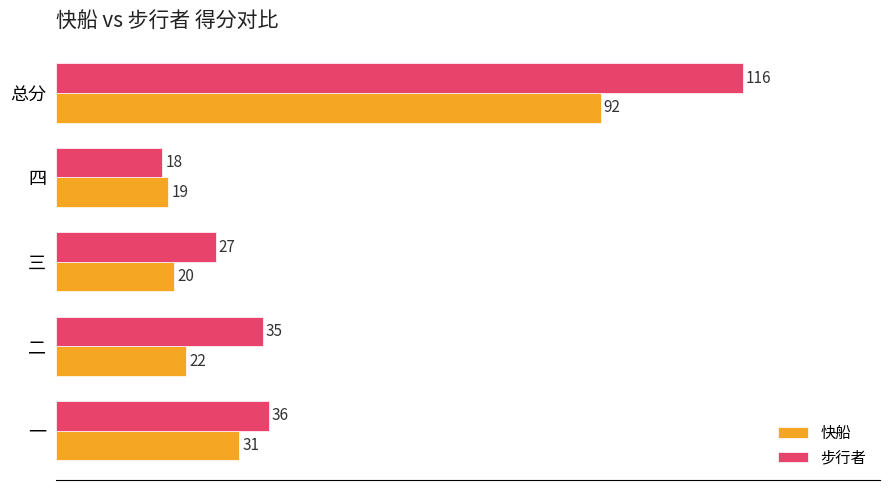

What is the average value of the 快船 series?

37